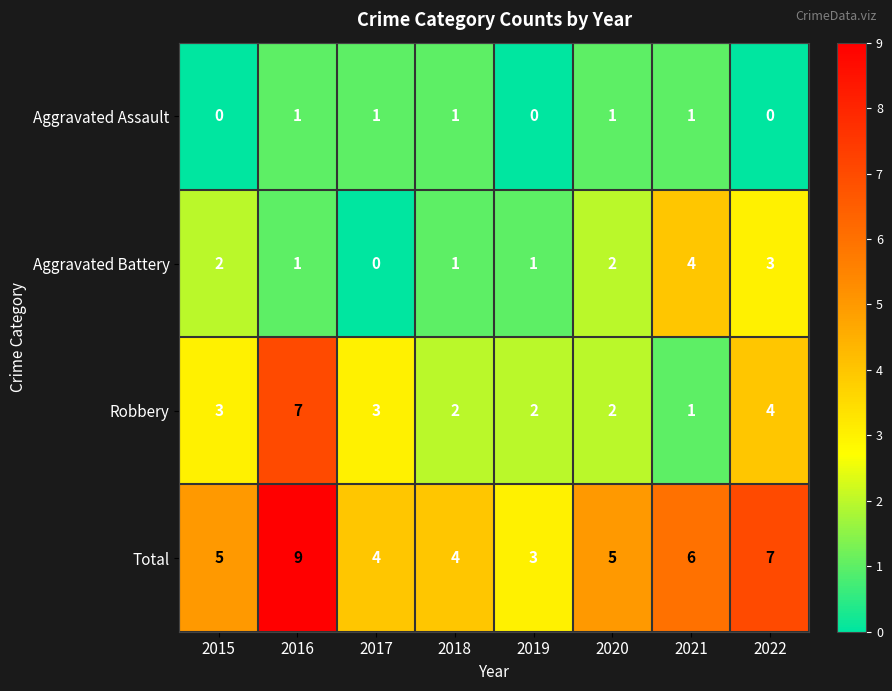

At which label is Robbery closest to 4?

2022